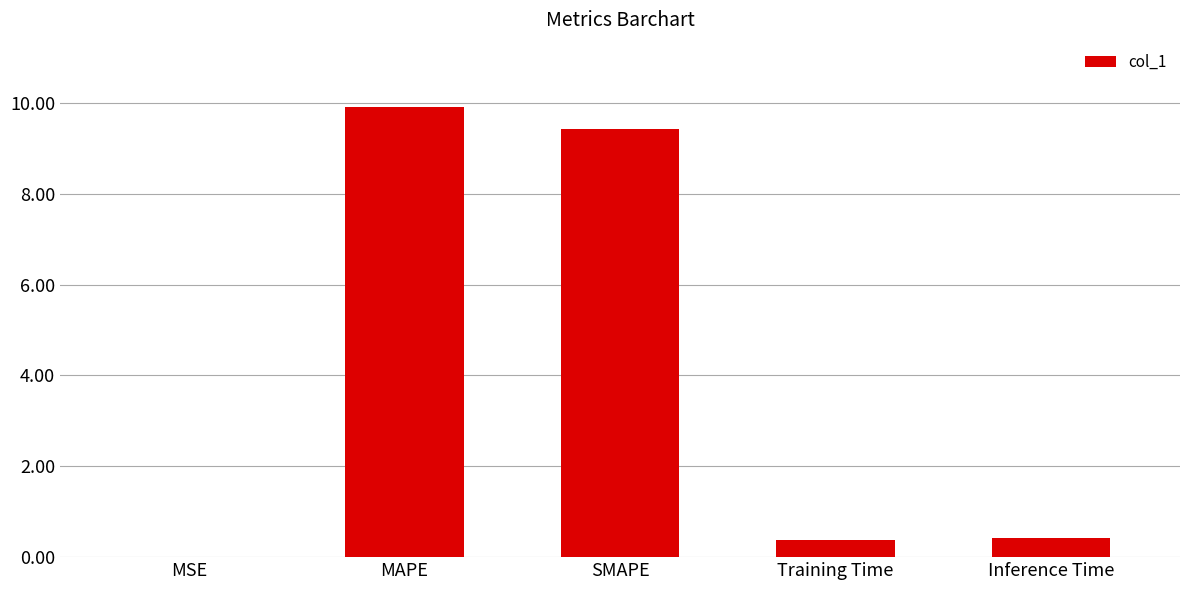

What is the approximate value at Training Time?

0.4